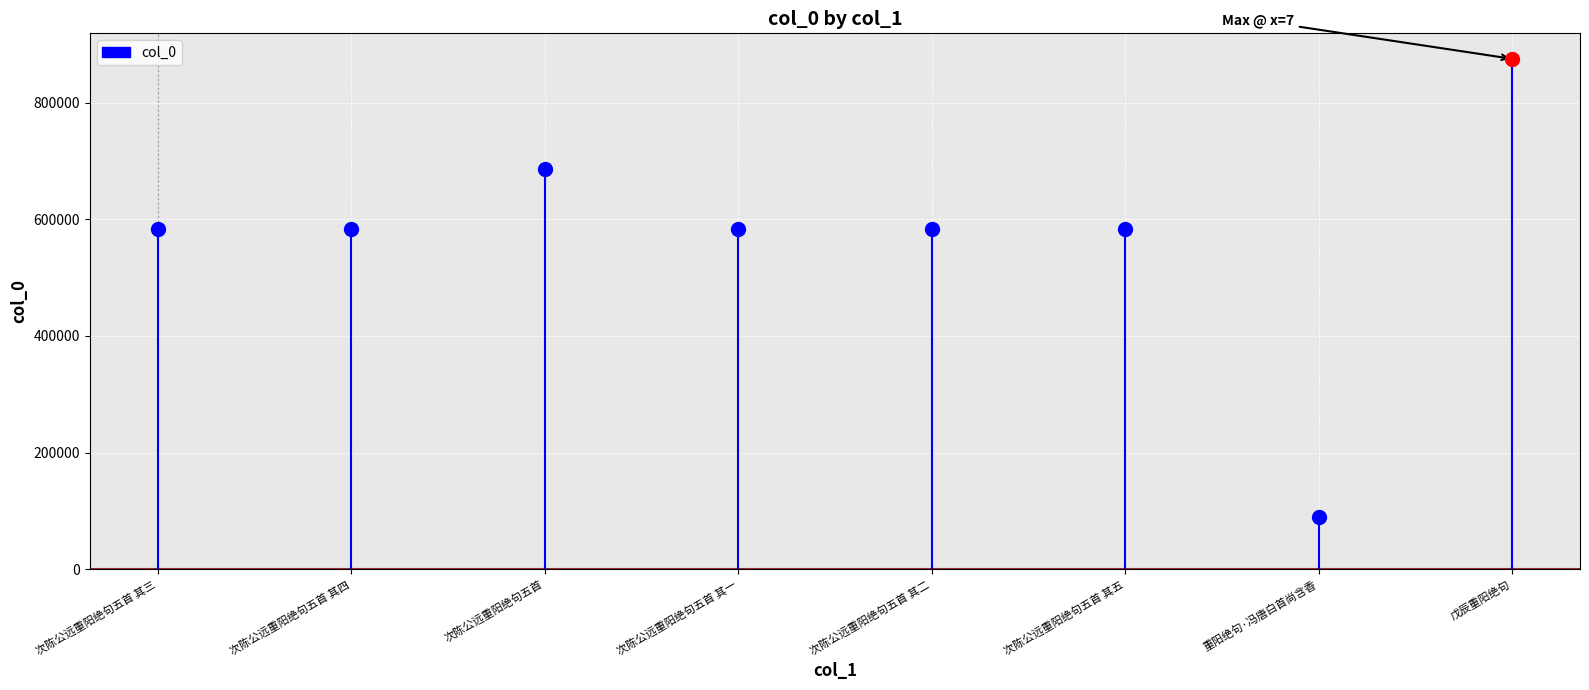

How many lines are shown in the chart?

1